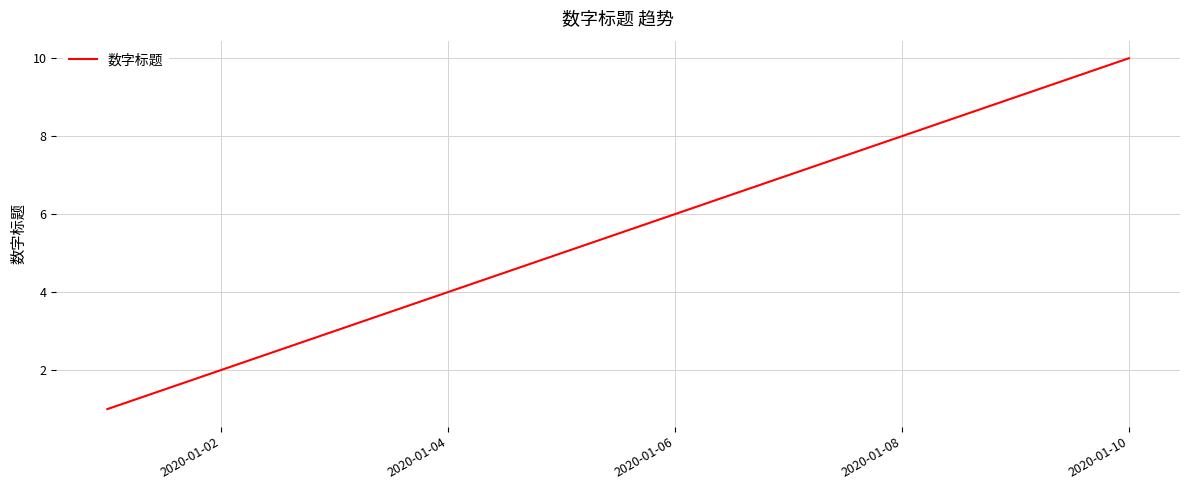

What is the difference between the maximum and second lowest values?

8